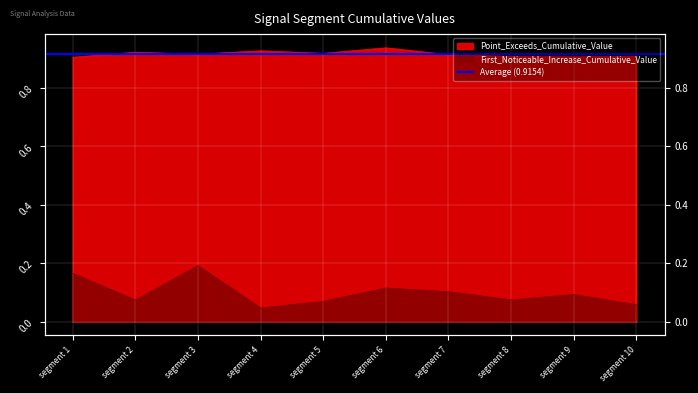

Reading left to right, extract all data points from this chart.

First_Noticeable_Increase_Cumulative_Value: 0.2	0.1	0.2	0.0	0.1	0.1	0.1	0.1	0.1	0.1
Point_Exceeds_Cumulative_Value: 0.9	0.9	0.9	0.9	0.9	0.9	0.9	0.9	0.9	0.9